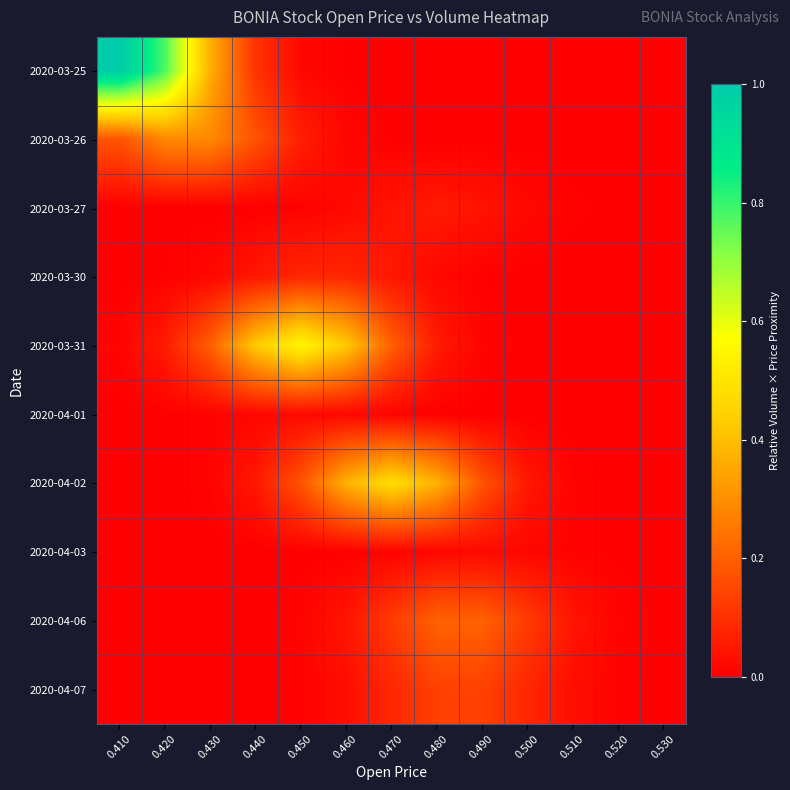

Which series has the widest spread of values?

2020-03-25